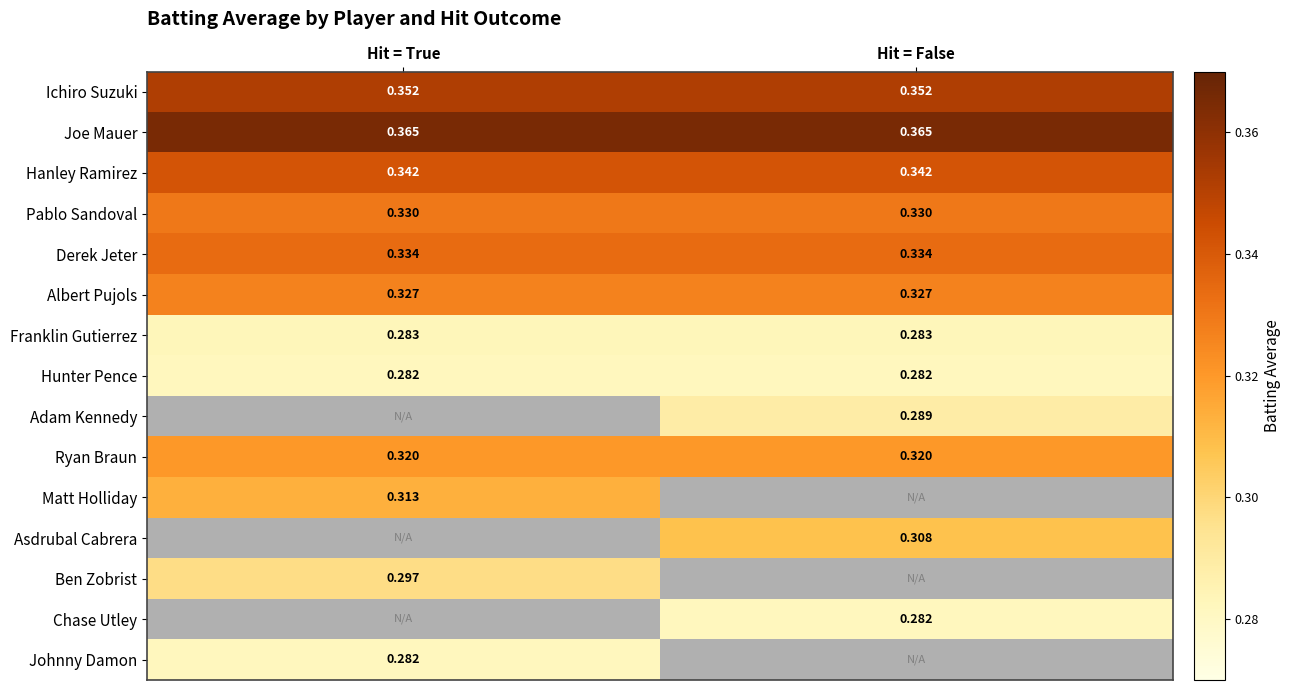

Is the value of Pablo Sandoval at Hit = False greater than the value of Albert Pujols at Hit = False?

Yes